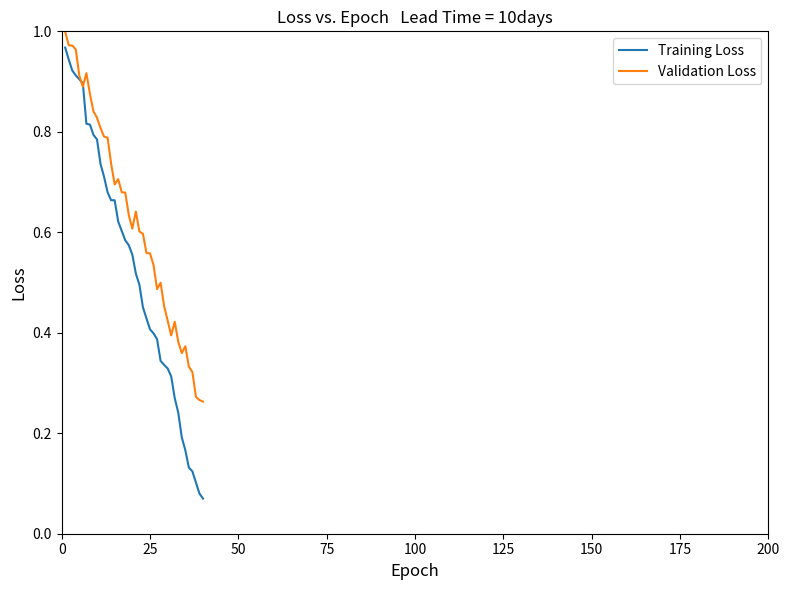

Which series has the widest spread of values?

Training Loss